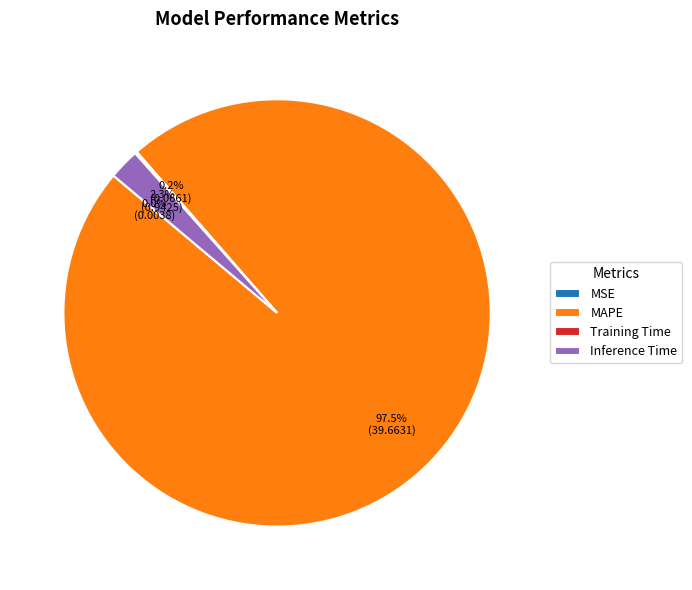

Combined, do Inference Time and MAPE account for over 50%?

Yes